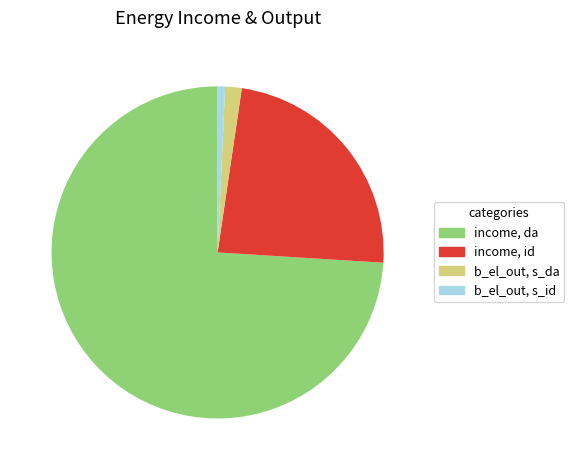

The b_el_out, s_da slice represents 2% of the pie. True or false?

True